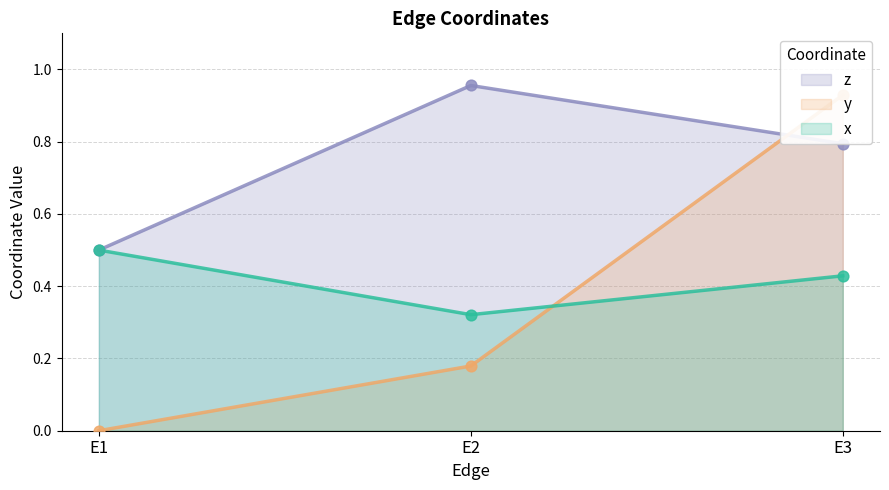

Which series contains the lowest Y value?

y